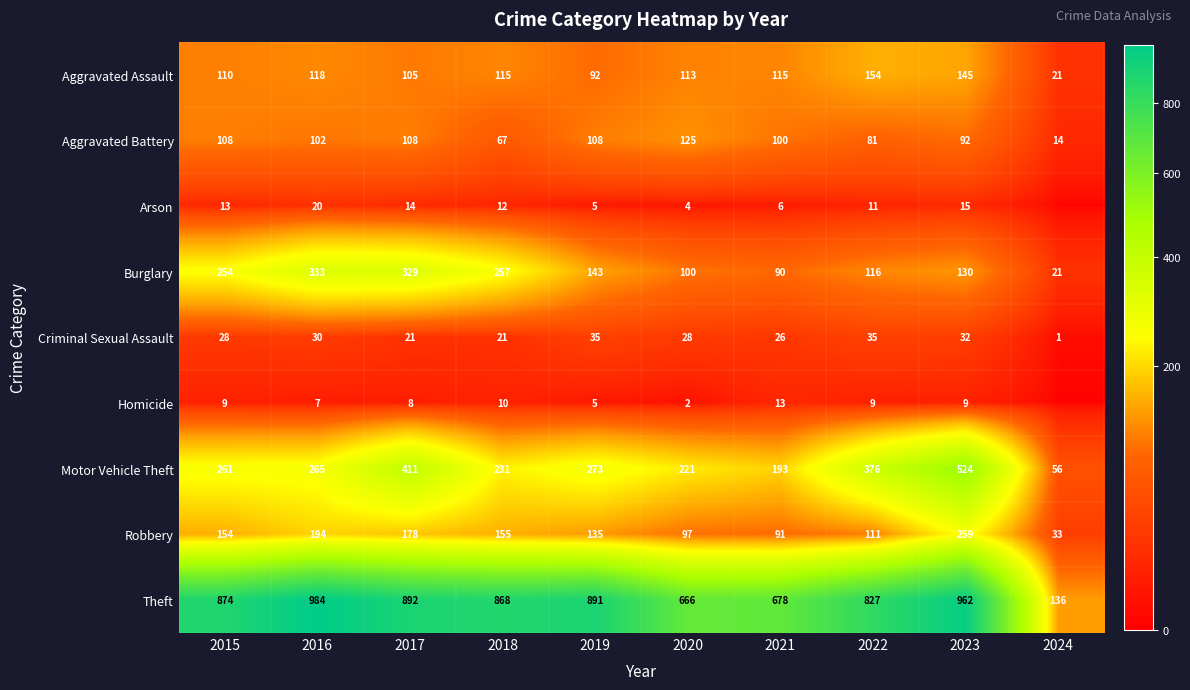

Is the value of Robbery at 2021 greater than the value of Burglary at 2018?

No